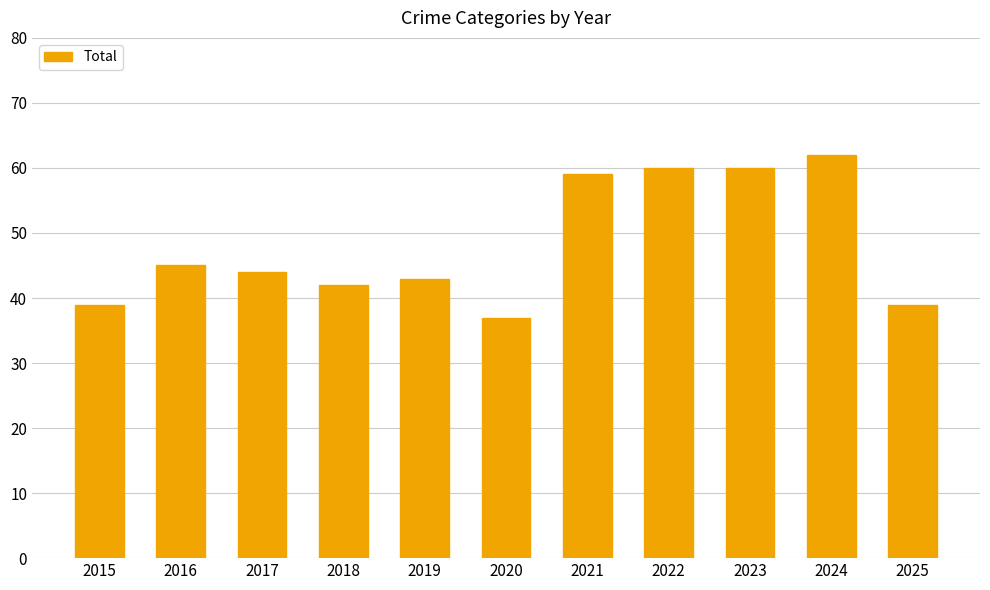

What is the difference between the maximum and minimum values?

25